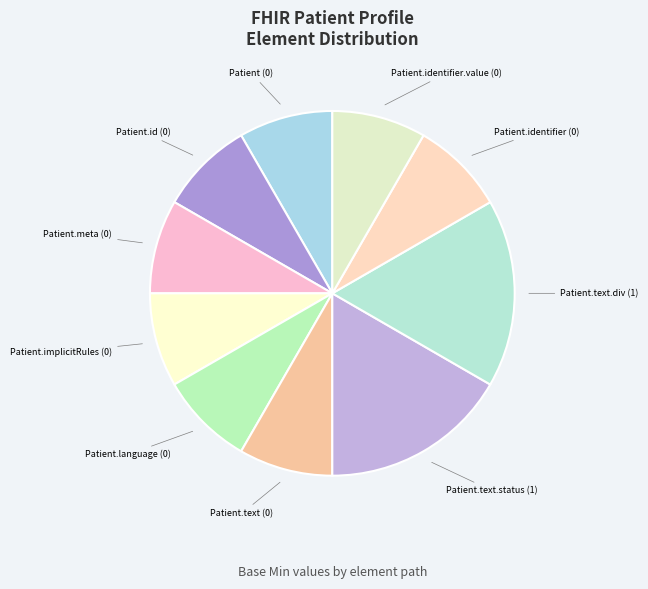

How many segments does this pie chart have?

10